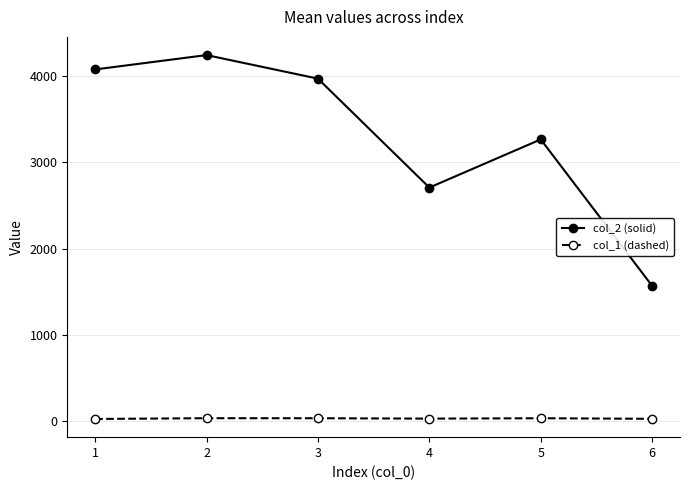

What is the maximum value shown in the chart?

4242.2